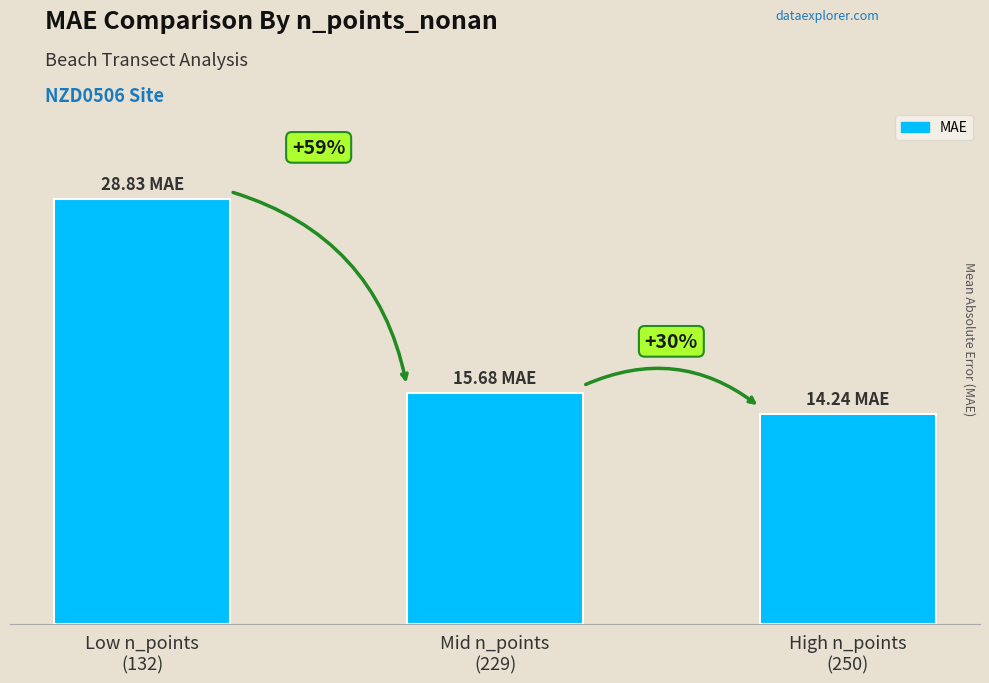

Does the chart contain any negative values?

No